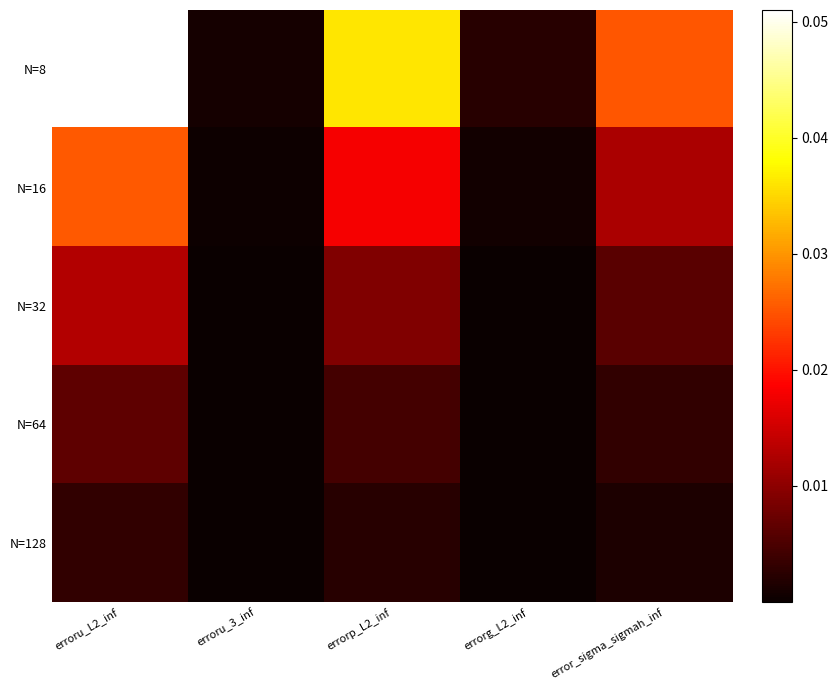

Reading right to left, what are all the values shown in this chart?

N=8: error_sigma_sigmah_inf=0.0	errorg_L2_inf=0.0	errorp_L2_inf=0.0	erroru_3_inf=0.0	erroru_L2_inf=0.1
N=16: error_sigma_sigmah_inf=0.0	errorg_L2_inf=0.0	errorp_L2_inf=0.0	erroru_3_inf=0.0	erroru_L2_inf=0.0
N=32: error_sigma_sigmah_inf=0.0	errorg_L2_inf=0.0	errorp_L2_inf=0.0	erroru_3_inf=0.0	erroru_L2_inf=0.0
N=64: error_sigma_sigmah_inf=0.0	errorg_L2_inf=0.0	errorp_L2_inf=0.0	erroru_3_inf=0.0	erroru_L2_inf=0.0
N=128: error_sigma_sigmah_inf=0.0	errorg_L2_inf=0.0	errorp_L2_inf=0.0	erroru_3_inf=0.0	erroru_L2_inf=0.0